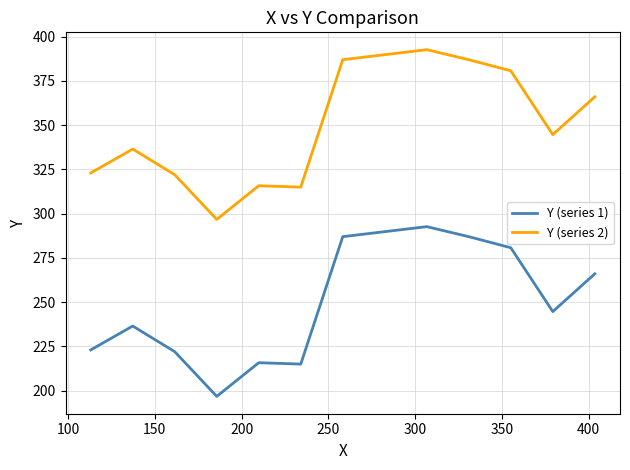

Rank the series by their average value, from lowest to highest.

Y (series 1), Y (series 2)